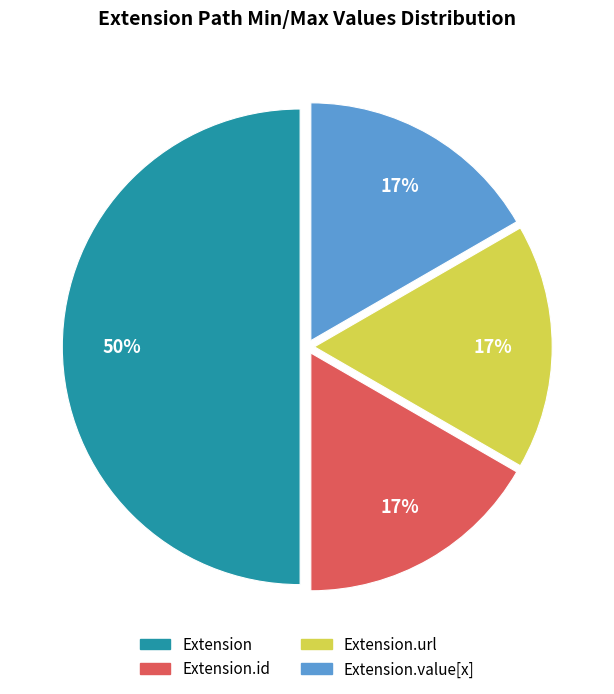

To the nearest percent, what is the average slice percentage?

25%